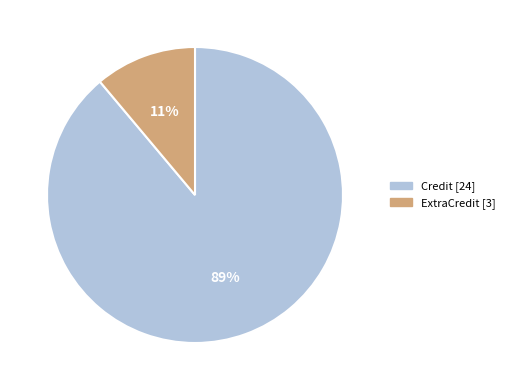

The Credit slice represents 89% of the pie. True or false?

True